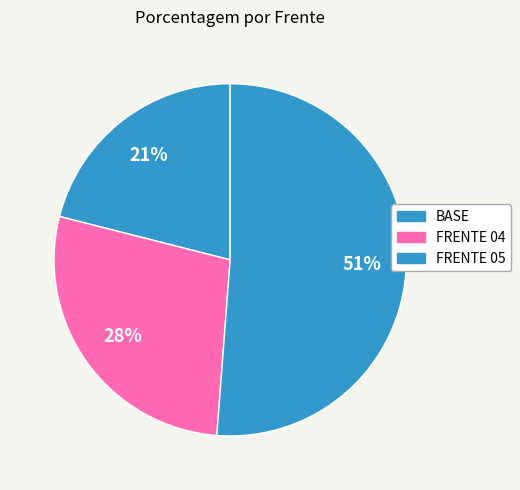

Which category has the smallest portion of the pie?

BASE